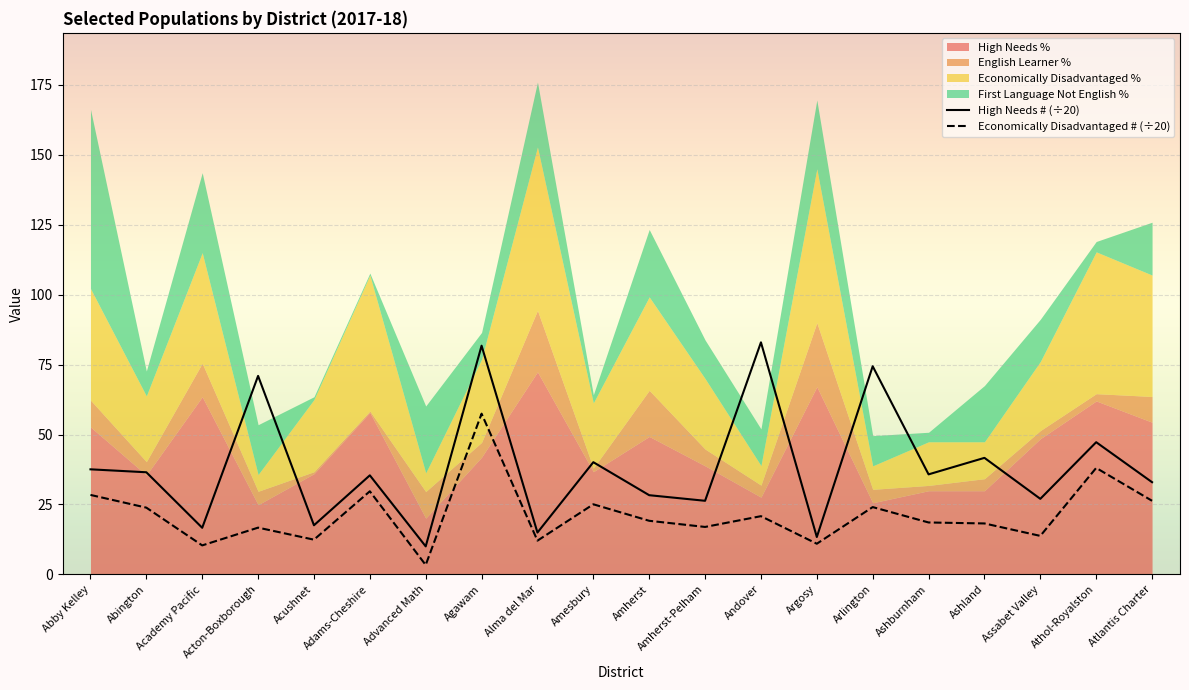

What is the approximate value of High Needs # (÷20) at Acton-Boxborough?

71.0